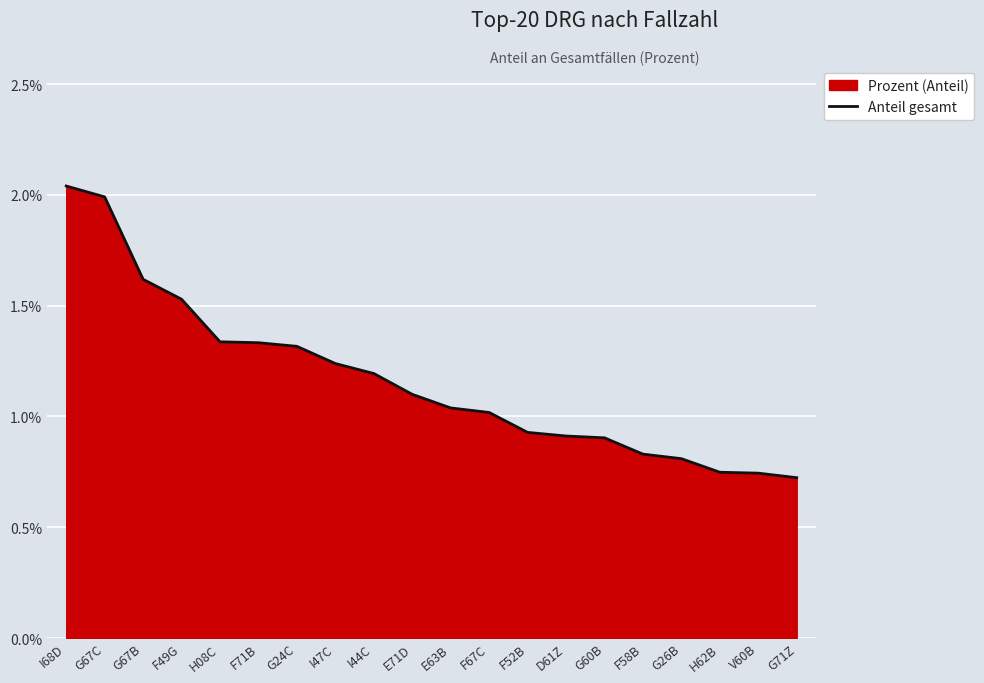

The chart shows a value of 0.0 at I44C. True or false?

False